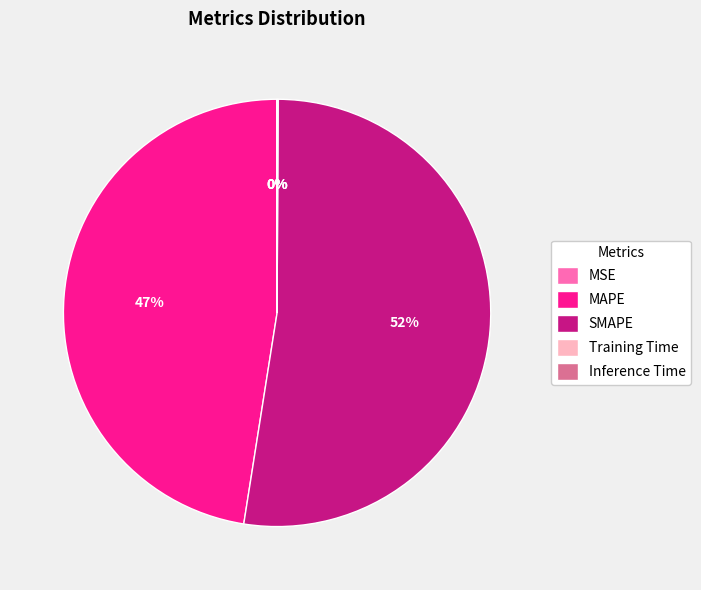

Which slice is the largest?

SMAPE